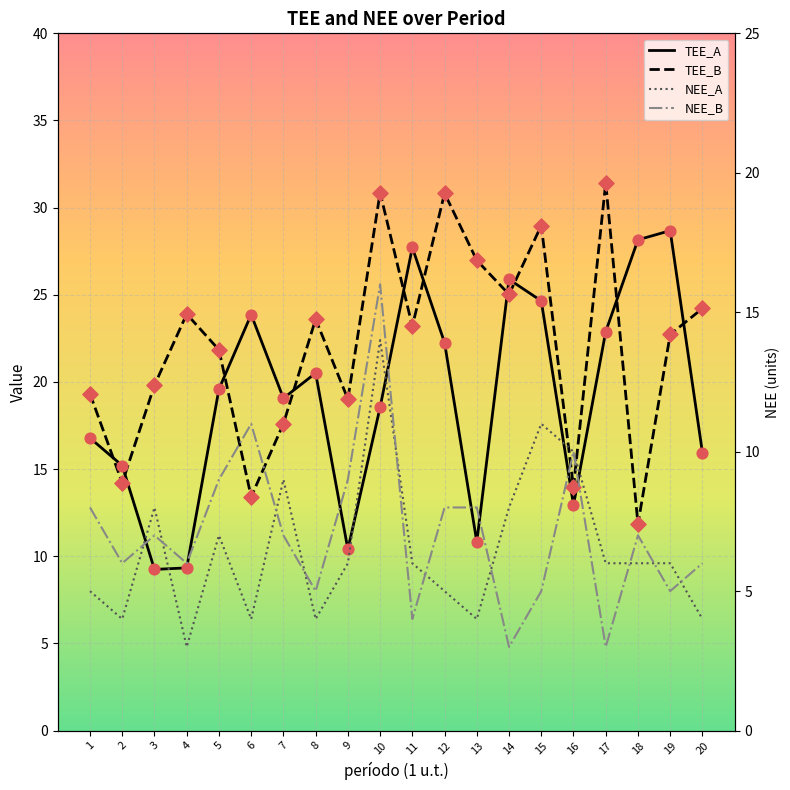

Which series has the largest total across all categories?

TEE_B